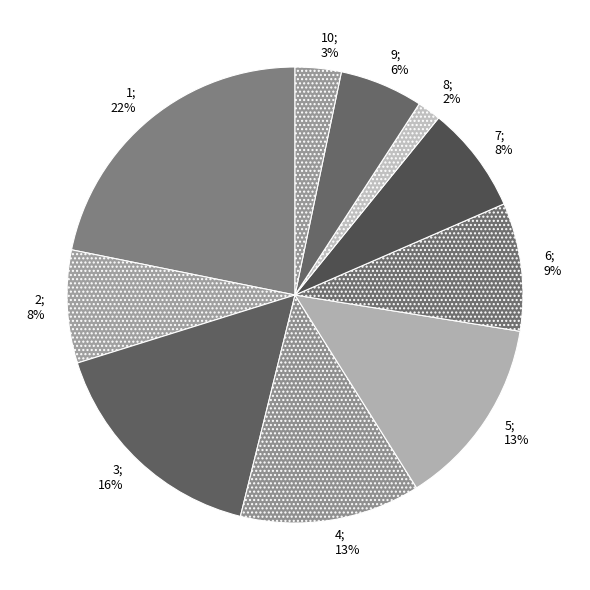

Which category has the biggest portion of the pie?

1